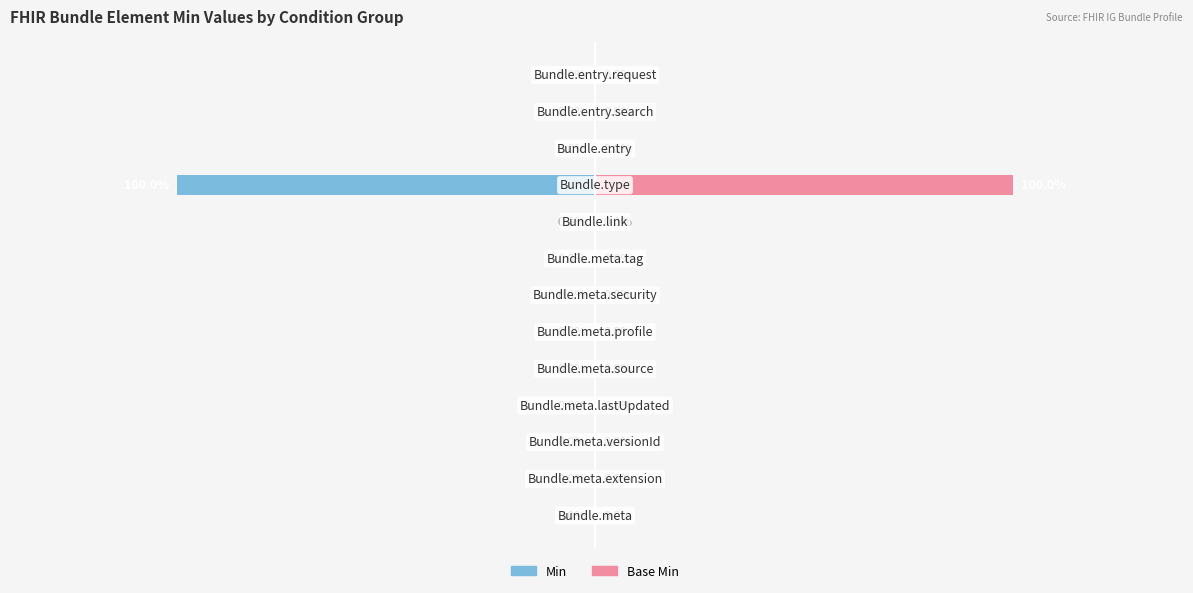

List the series in order of their overall mean, lowest first.

Min, Base Min